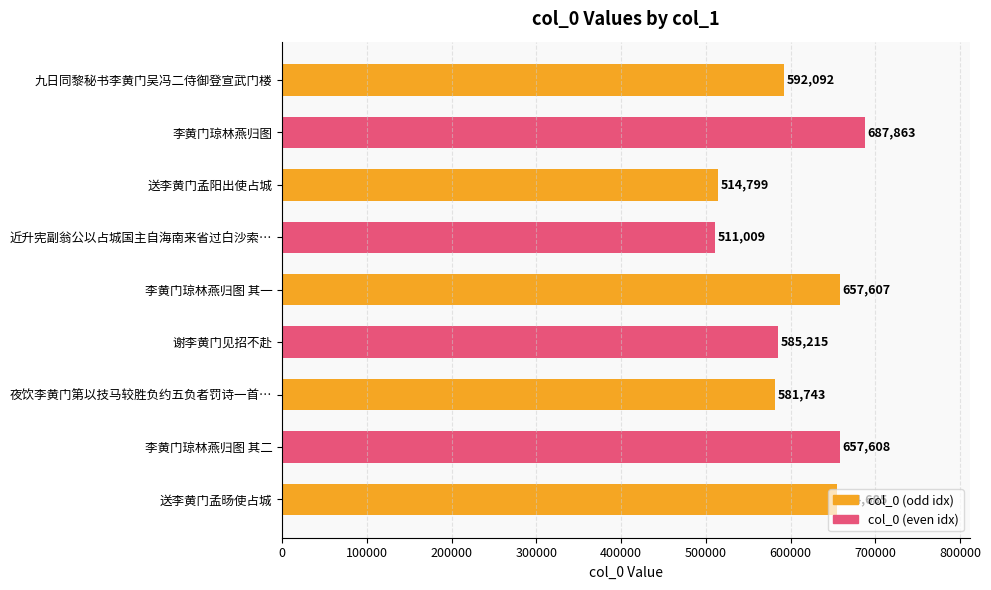

Are the bars grouped side by side (vs. stacked)?

No